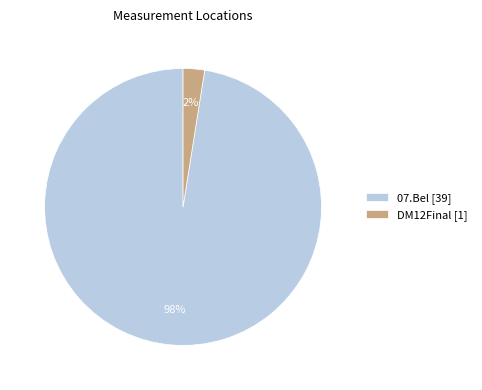

Rank the categories by value from lowest to highest.

DM12Final [1], 07.Bel [39]